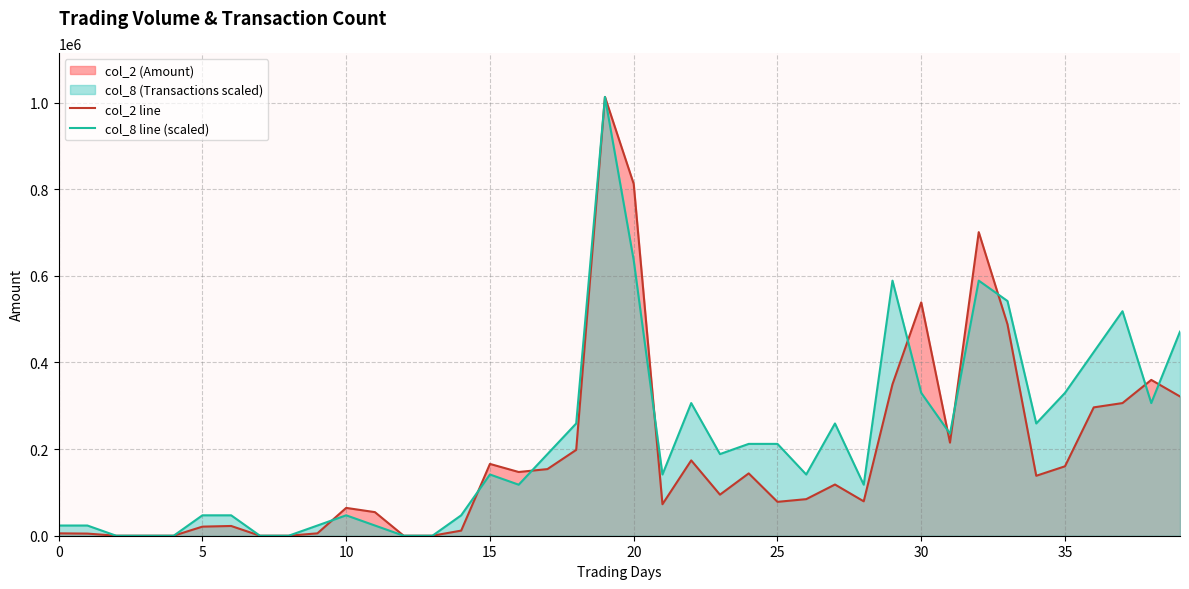

Which series ends up on top after the final intersection of col_8 line (scaled) and col_2 line?

col_8 line (scaled)